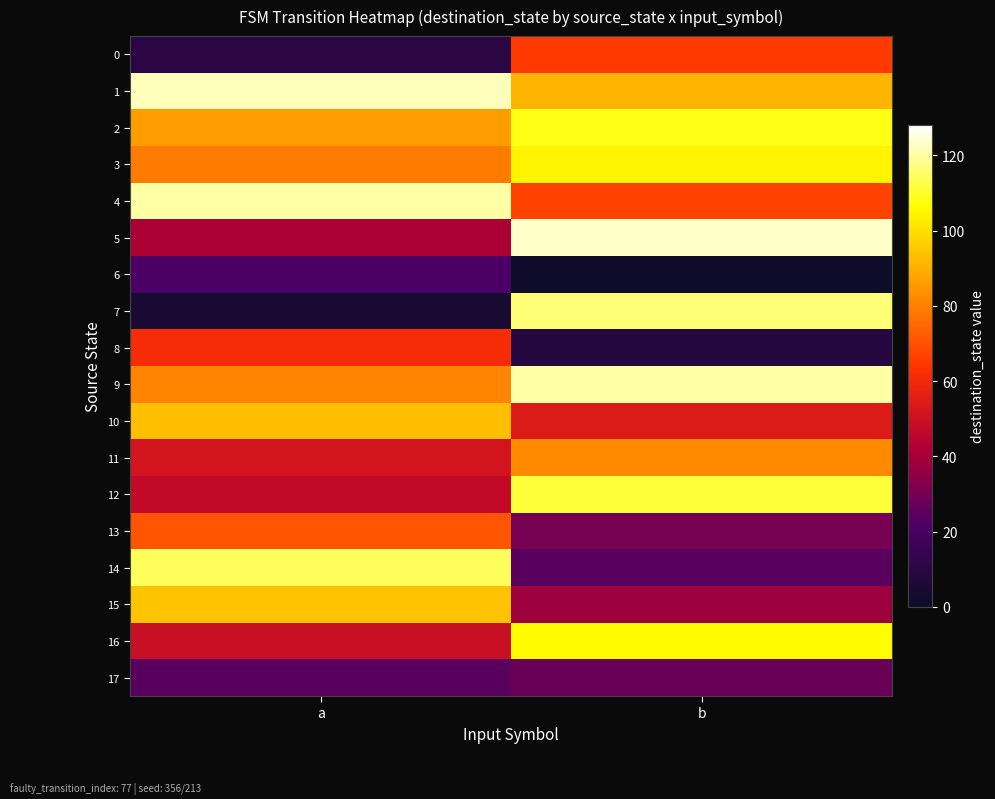

Which series has the largest total across all categories?

1